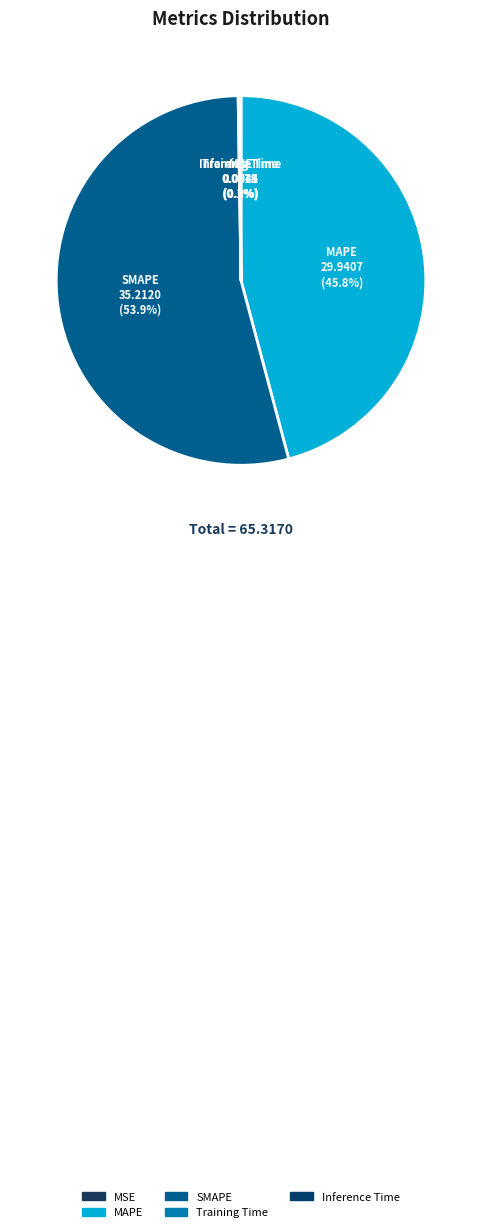

Which category has the biggest portion of the pie?

SMAPE